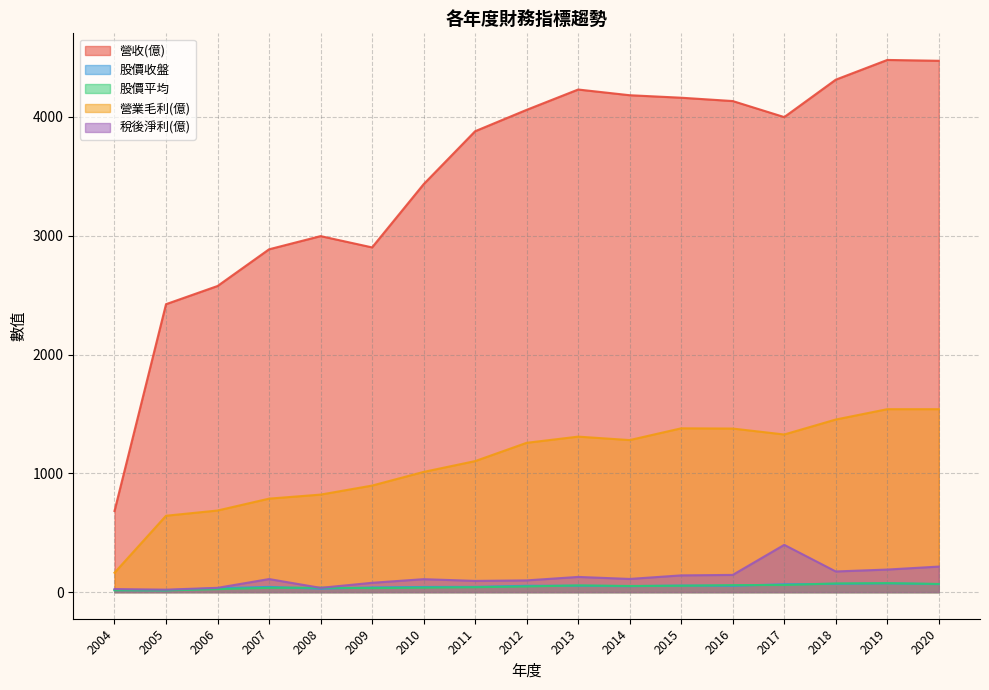

How many lines are shown in the chart?

5